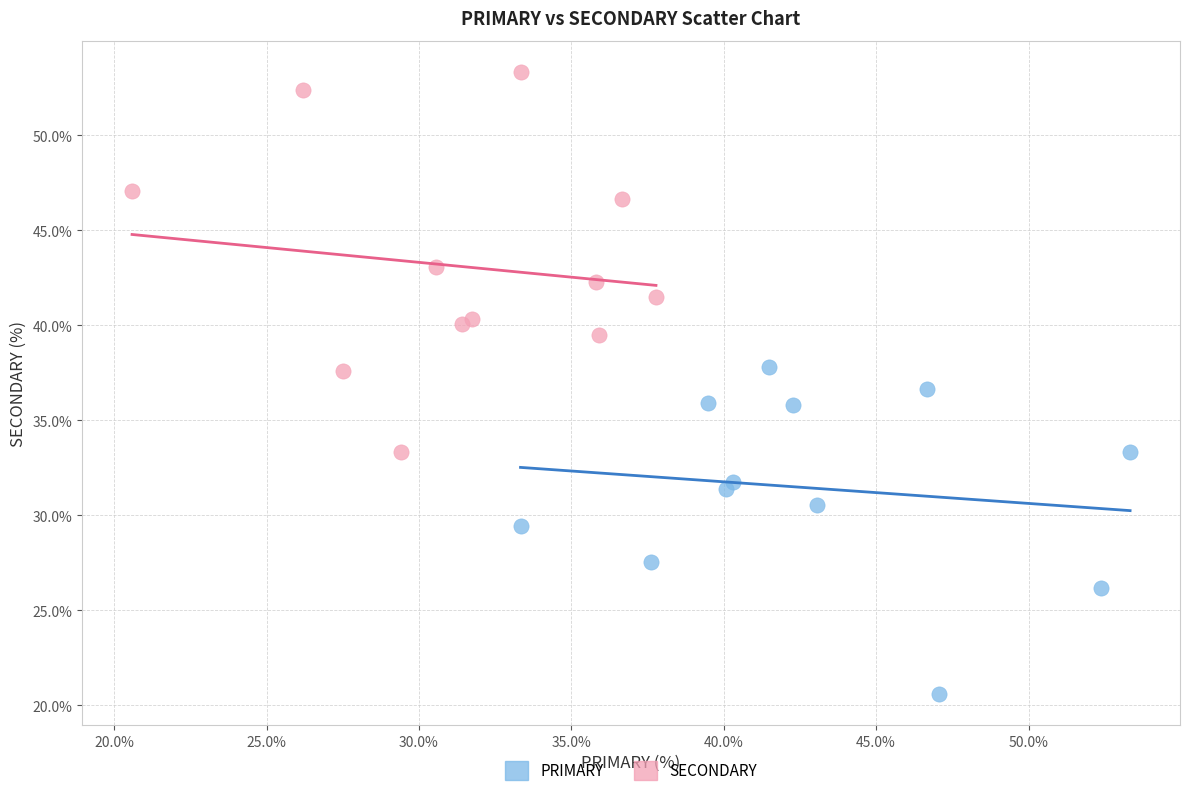

What are all the series names shown in the legend?

PRIMARY, SECONDARY